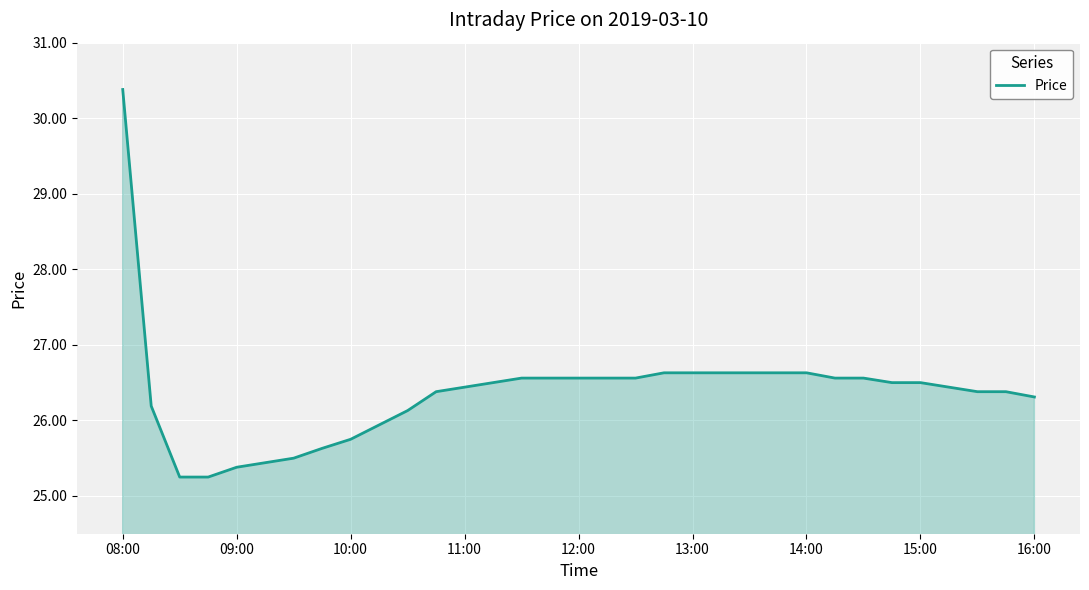

What is the greatest value displayed?

30.4